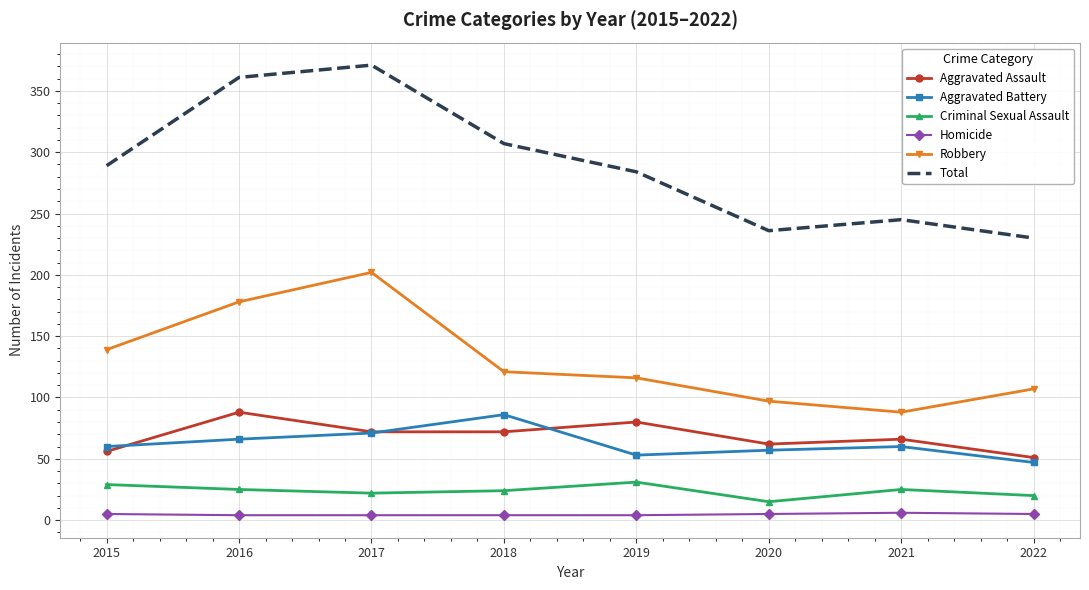

Between 2019 and 2020, which series saw the biggest shift?

Total